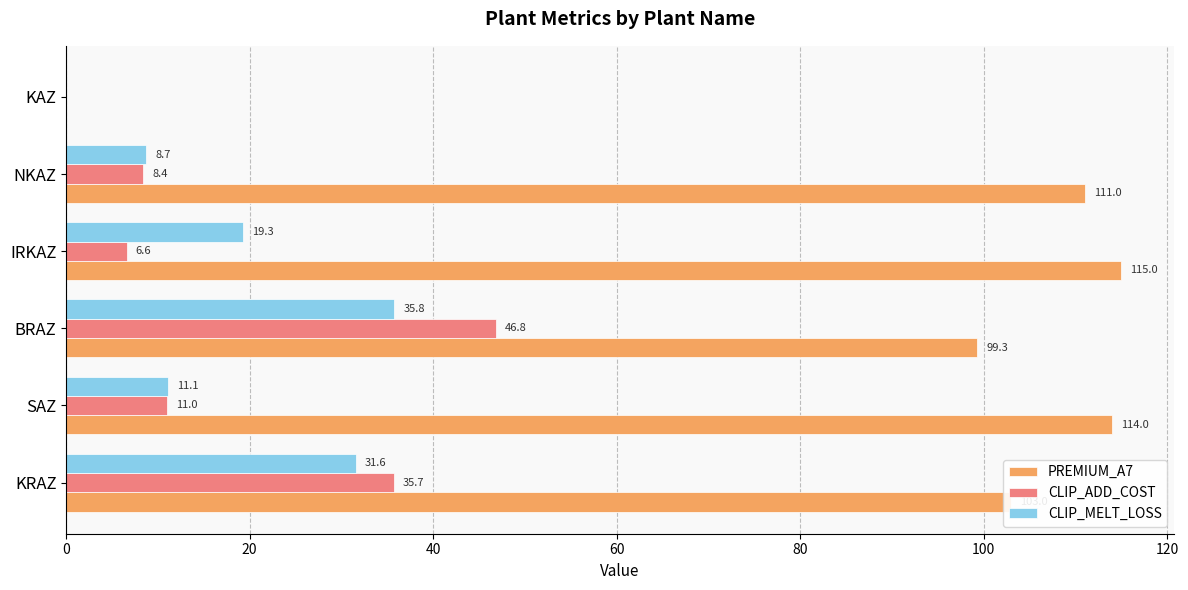

Which series has the largest total across all categories?

PREMIUM_A7